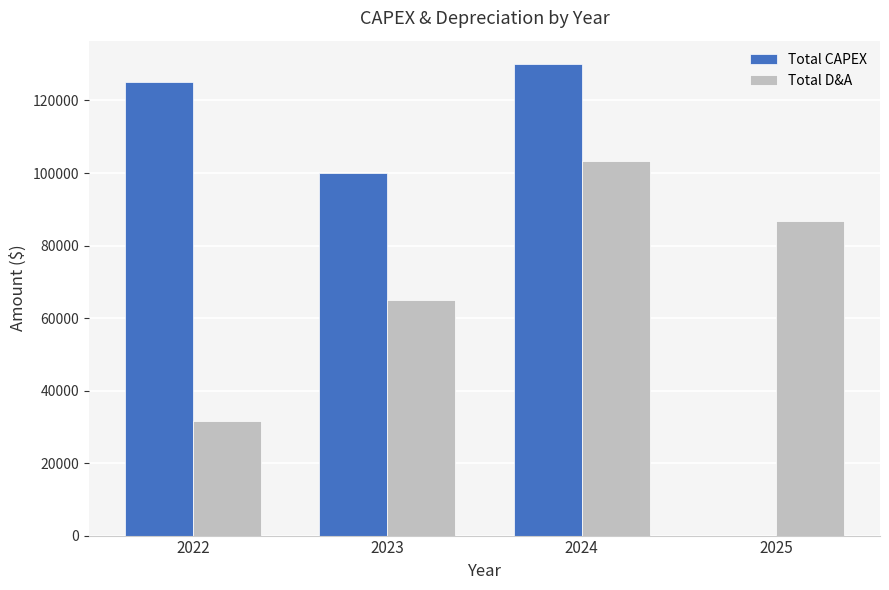

How many values in the Total D&A series exceed 86666?

2